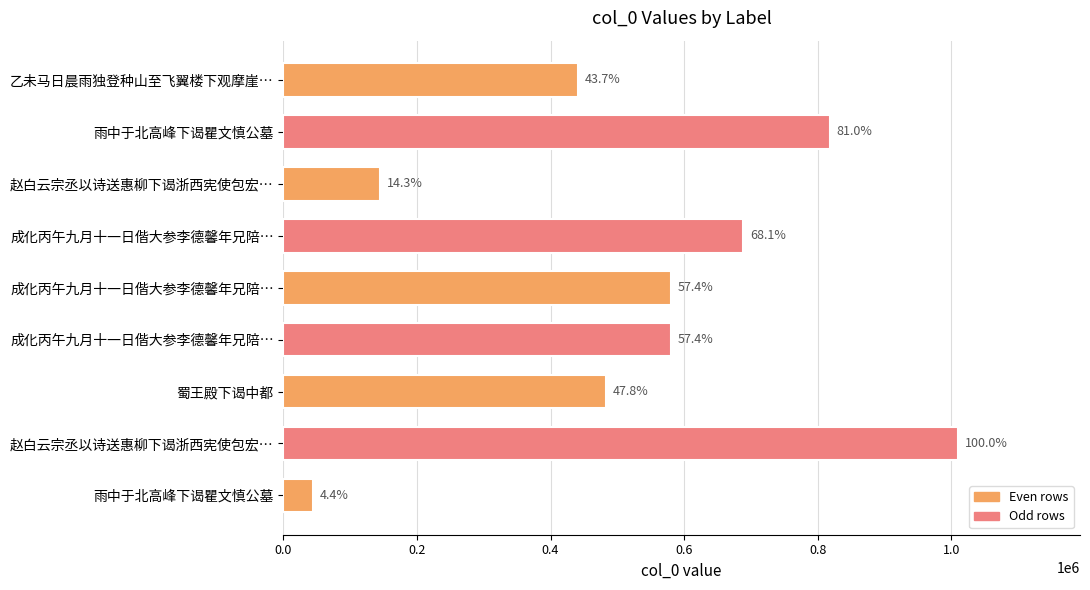

Are the bars horizontal?

Yes